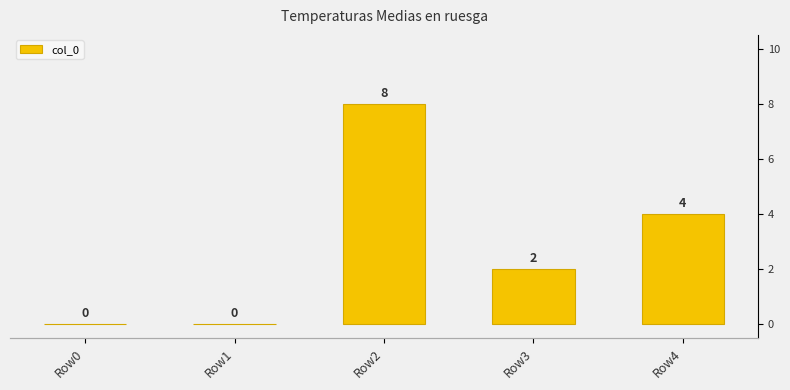

How many bars are there in total?

5